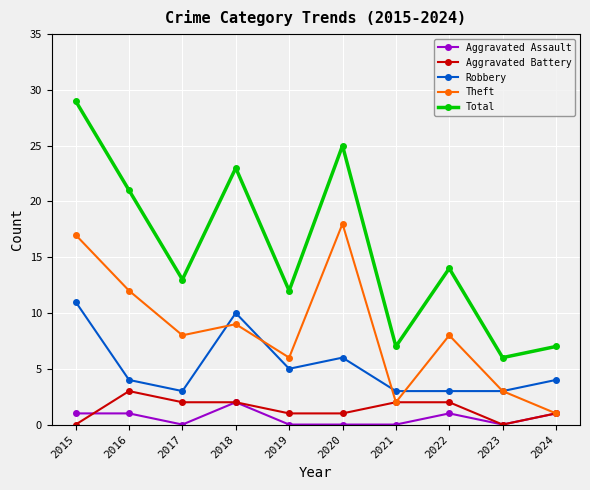

At 2022, list the series in order from smallest to largest.

Aggravated Assault, Aggravated Battery, Robbery, Theft, Total